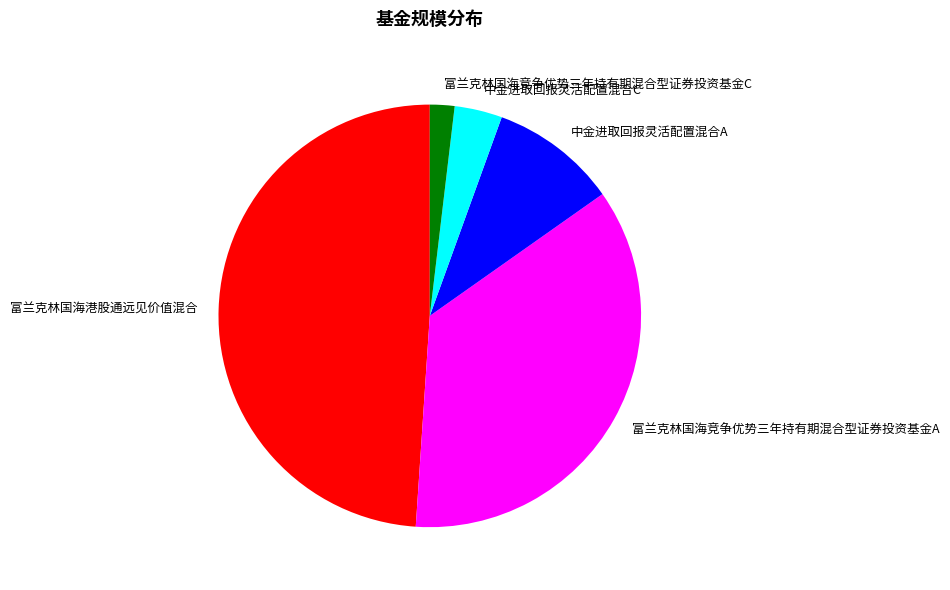

How many segments does this pie chart have?

5